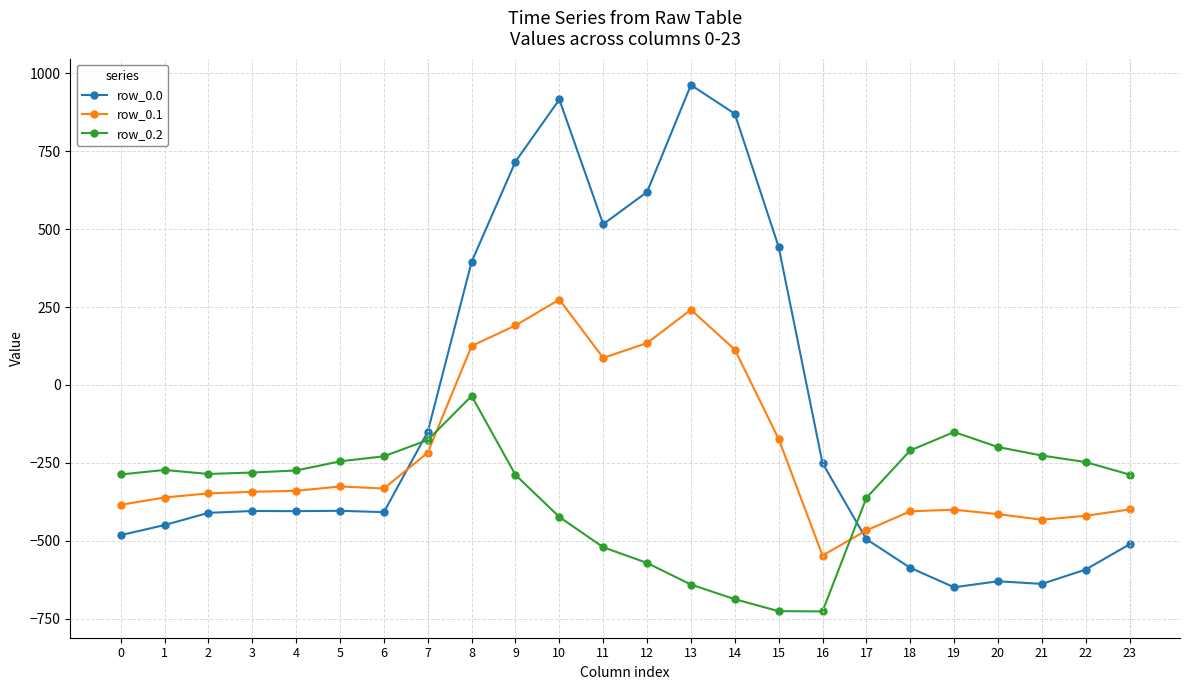

What is the value of the row_0.2 point at the 4th from the left?

-281.0